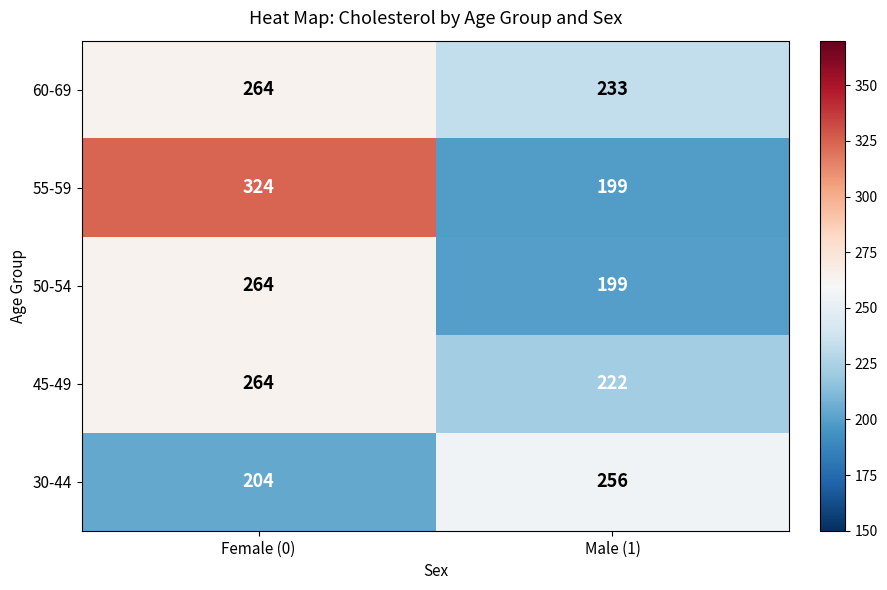

What is the approximate value of 45-49 at Male (1), to the nearest 5?

220